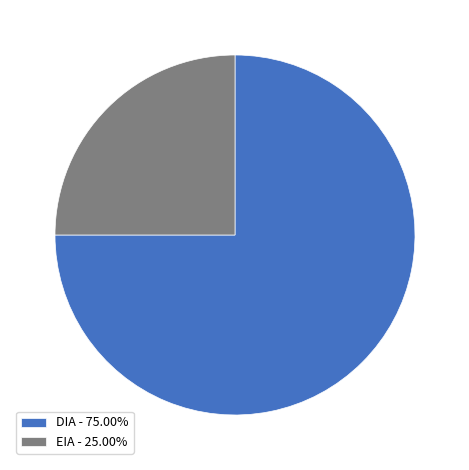

The EIA slice represents 11% of the pie. True or false?

False